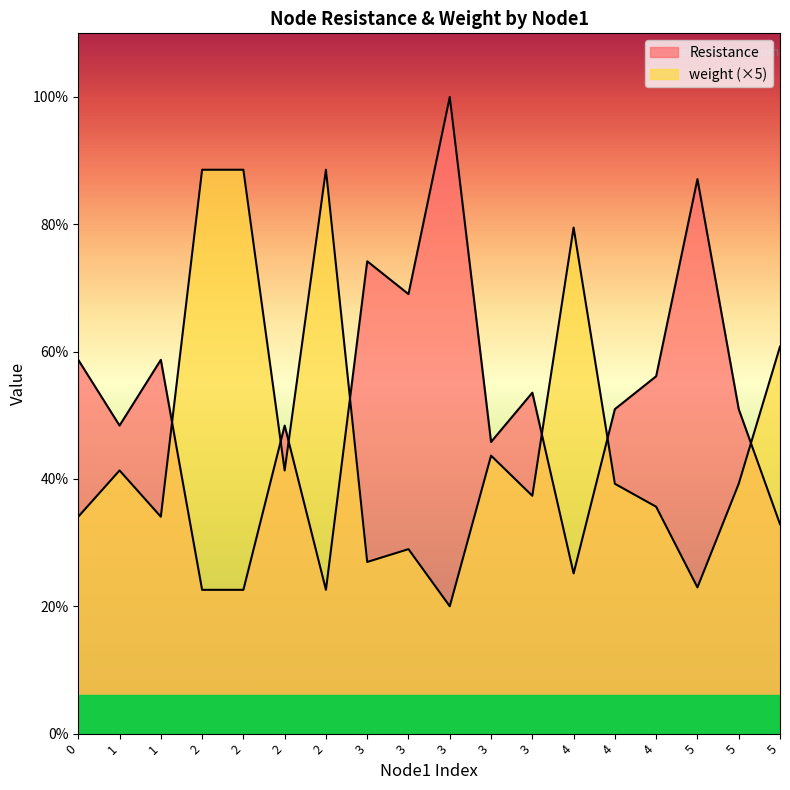

At which label does weight reach its minimum?

3